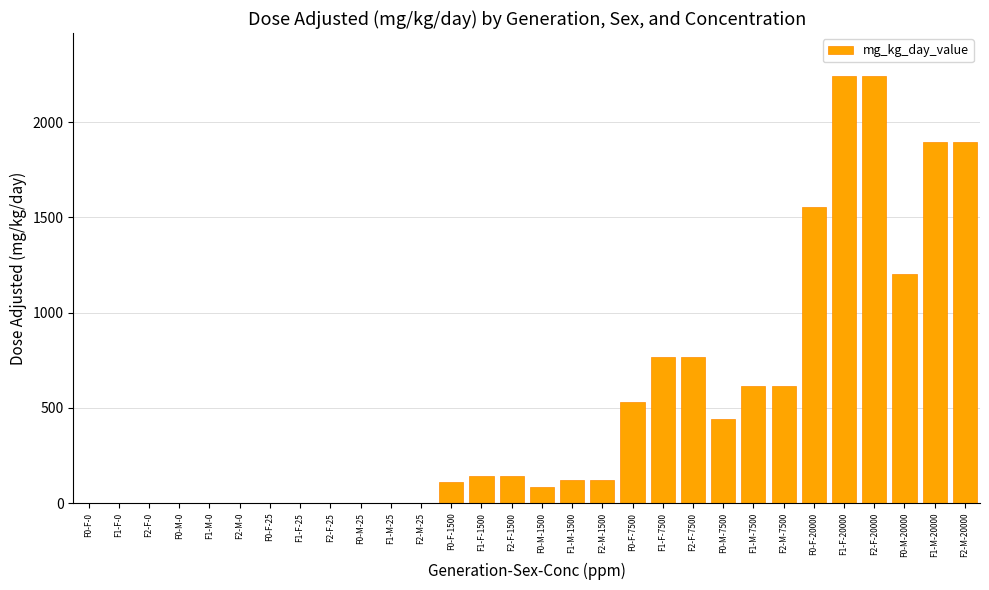

What is the change in value from F2-M-0 to F0-M-1500?

+85.6